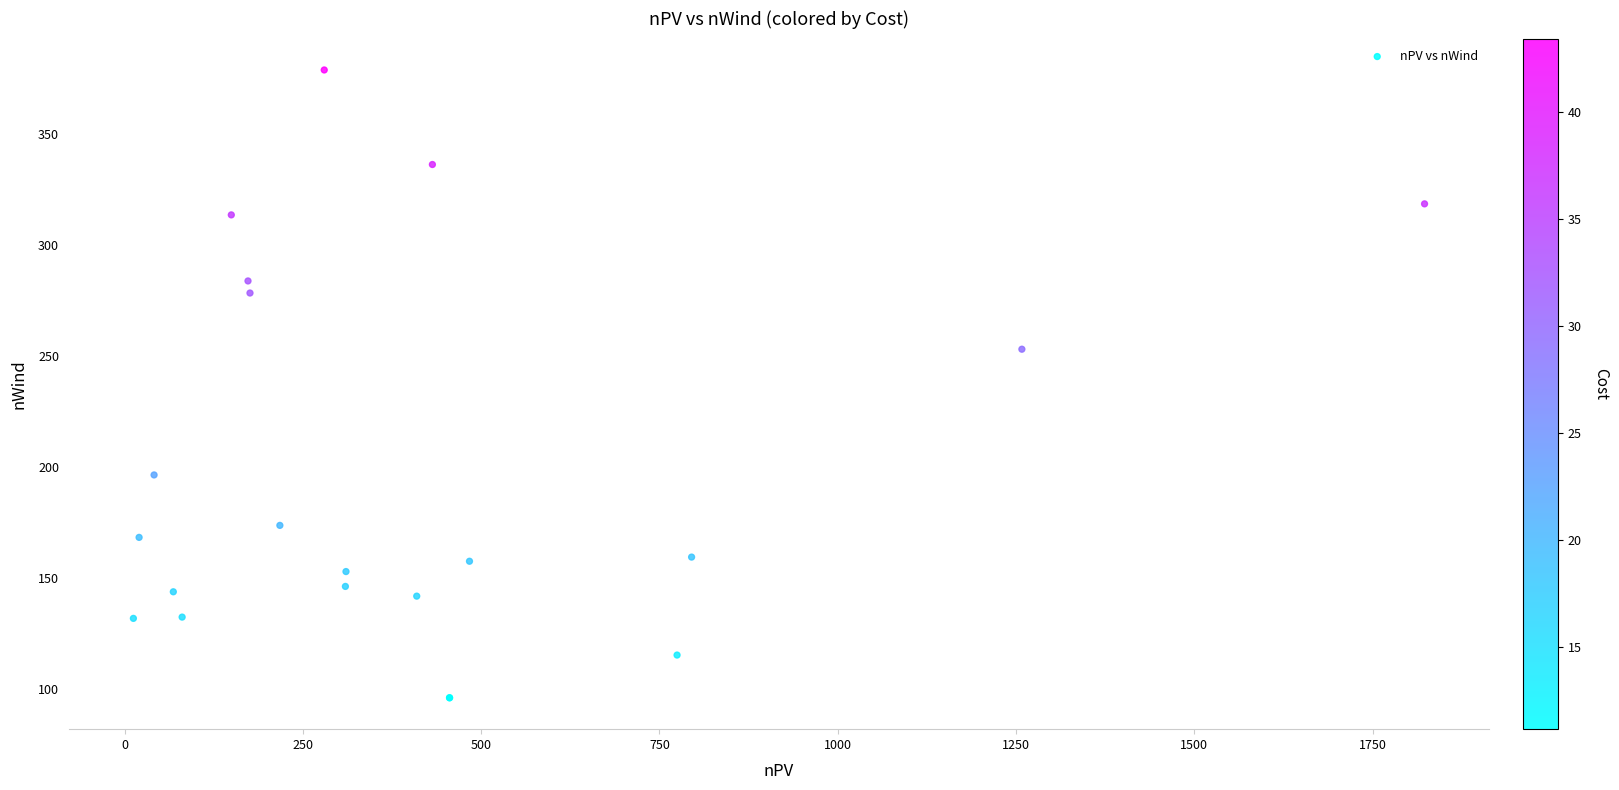

What Y value in the scatter plot is closest to 237?

253.1